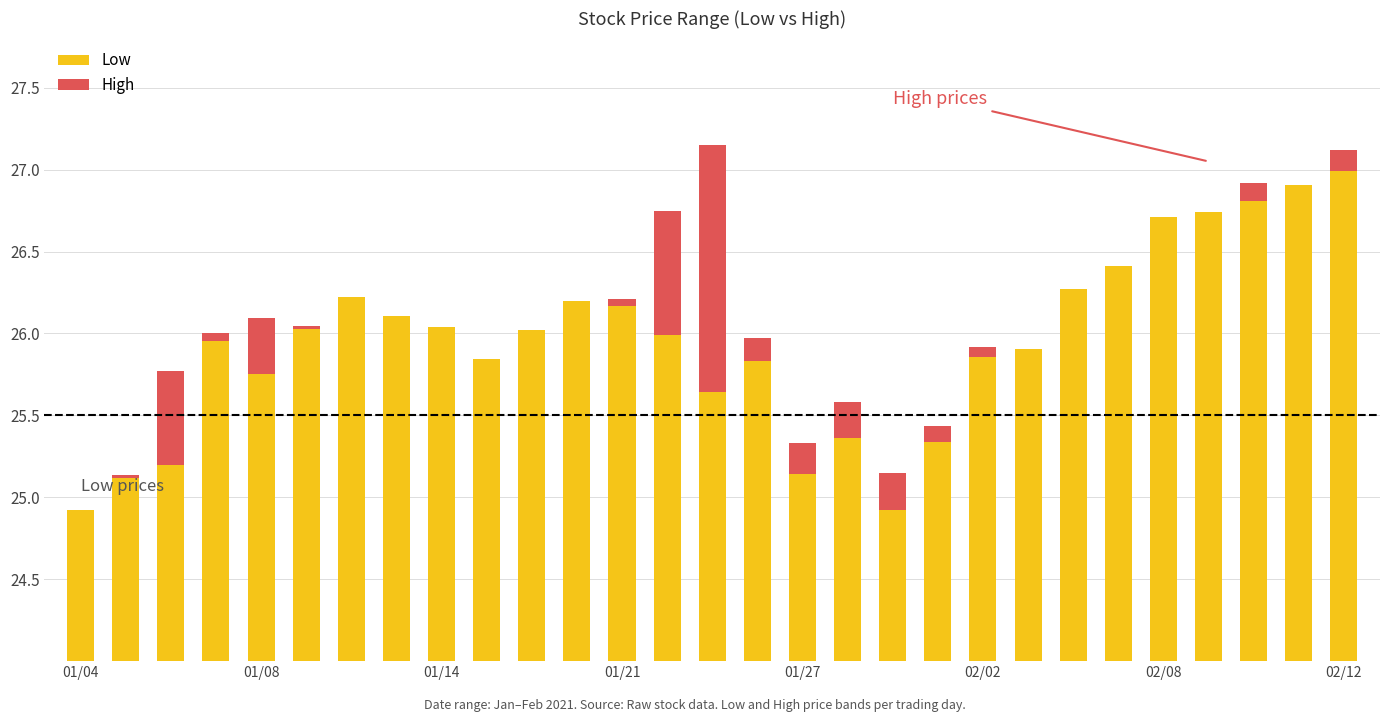

Between 23 and 14, which is larger?

23